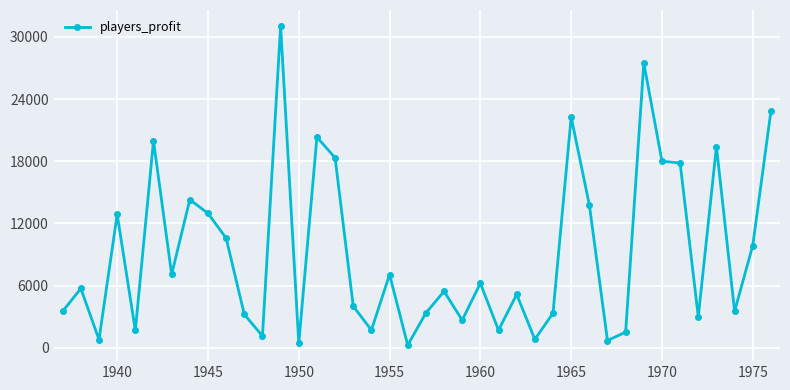

What is the average value?

9140